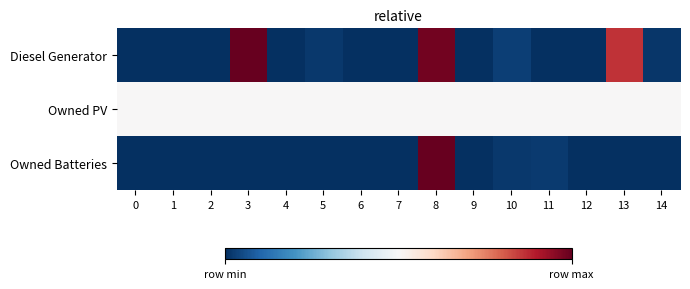

Rank the series at 8 from highest to lowest value.

Owned Batteries, Diesel Generator, Owned PV